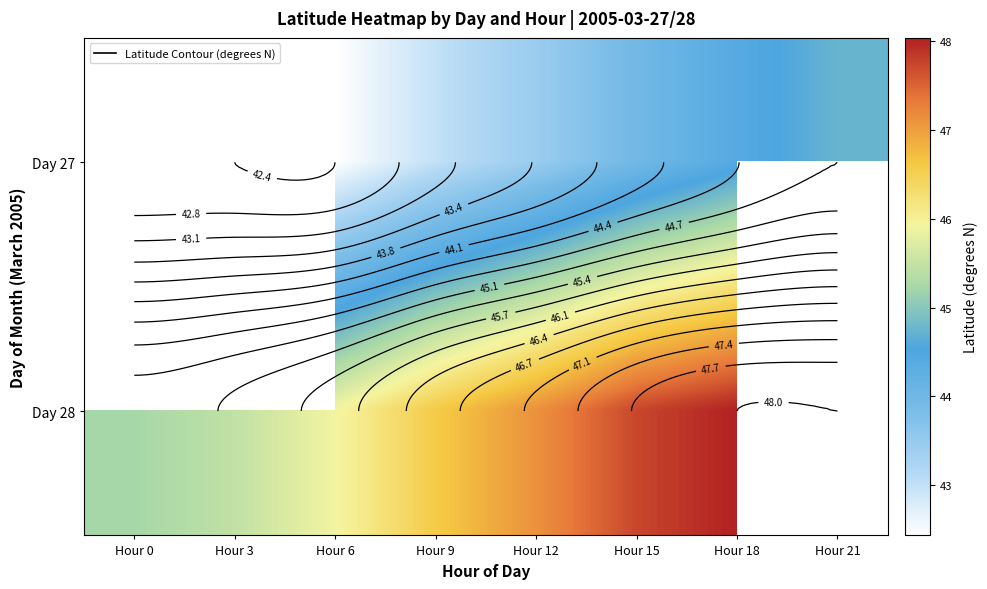

Rank the categories by Day 28 value from lowest to highest.

Hour 0, Hour 3, Hour 6, Hour 9, Hour 12, Hour 15, Hour 18, Hour 21